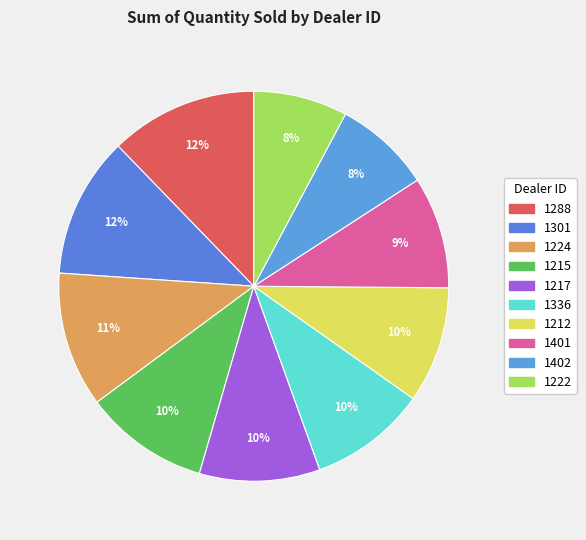

How many slices are in this pie chart?

10